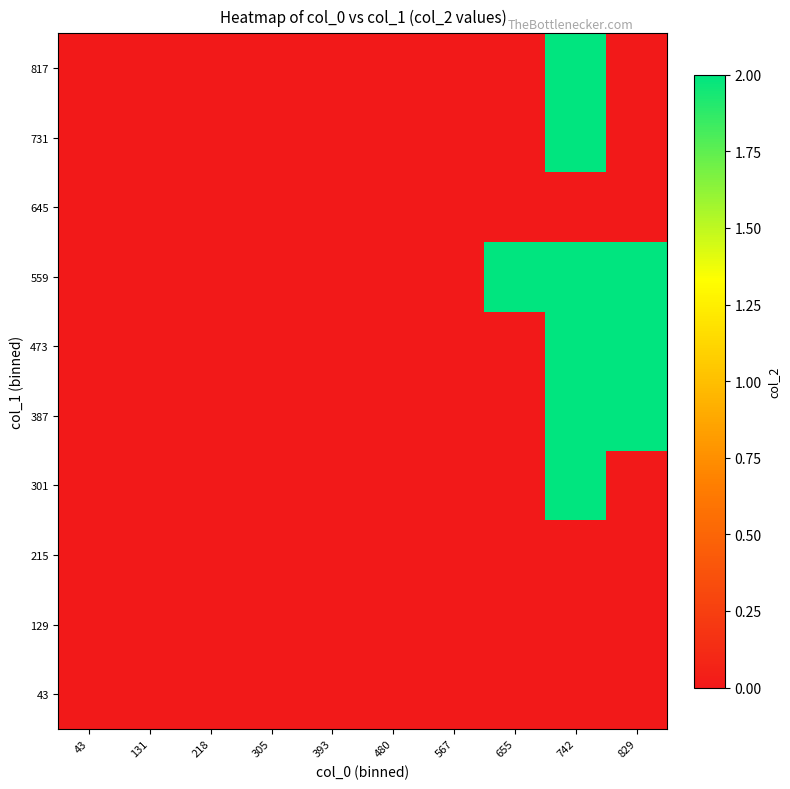

Which has a higher value, 829 or 131?

829